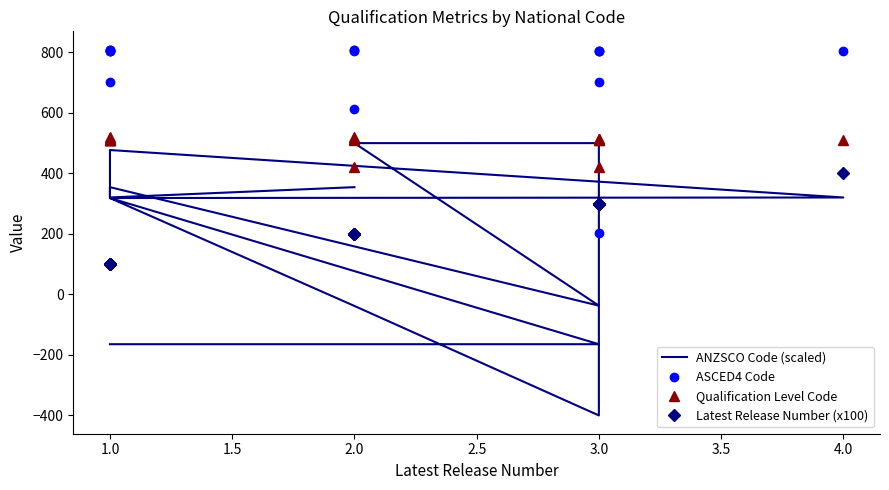

Rank the series at 1.0 from lowest to highest value.

Latest Release Number (x100), ANZSCO Code (scaled), Qualification Level Code, ASCED4 Code